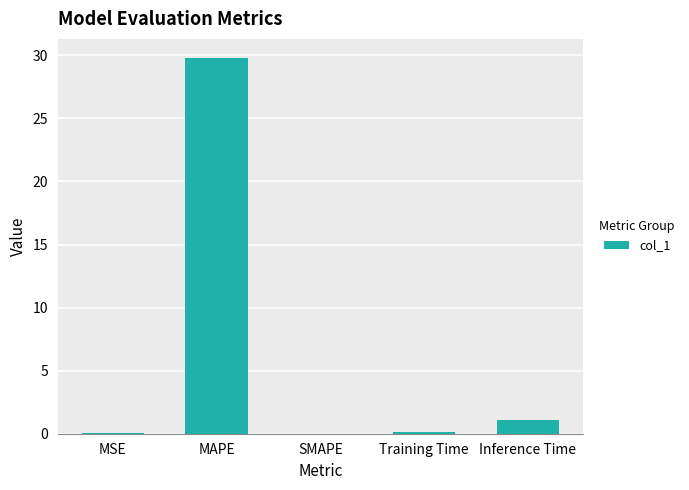

What is the greatest value displayed?

29.8